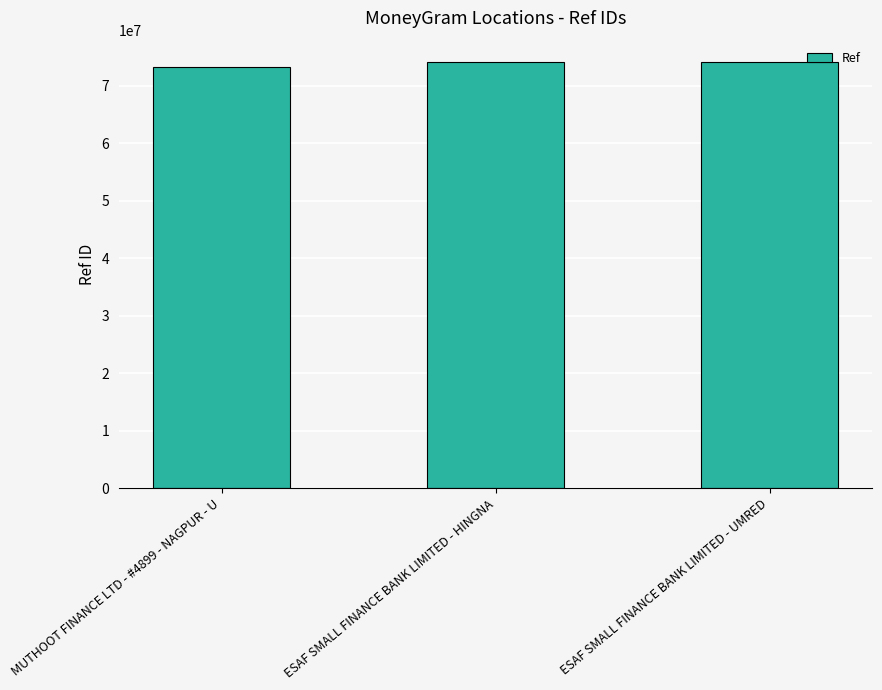

How many series are shown in this chart?

1